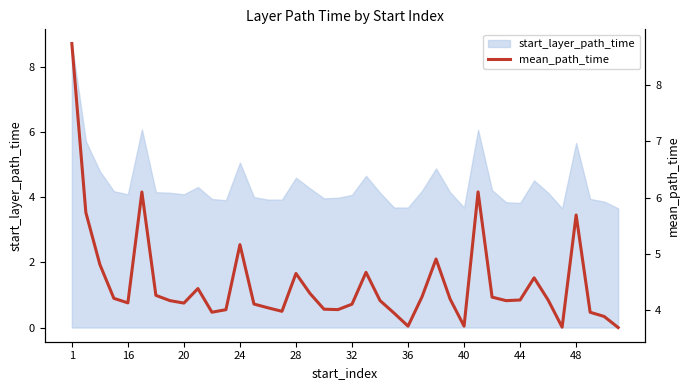

Reading left to right, extract all data points from this chart.

8.7	5.7	4.8	4.2	4.1	6.1	4.3	4.2	4.1	4.4	4.0	4.0	5.2	4.1	4.0	4.0	4.6	4.3	4.0	4.0	4.1	4.7	4.2	3.9	3.7	4.2	4.9	4.2	3.7	6.1	4.2	4.2	4.2	4.6	4.2	3.7	5.7	4.0	3.9	3.7